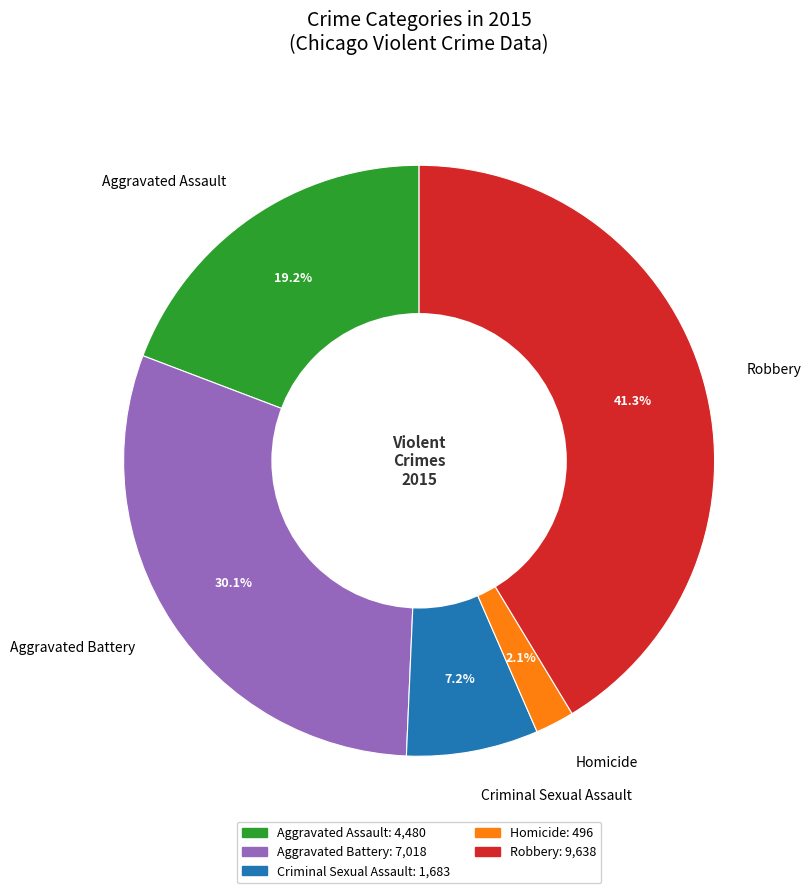

How many slices are in this pie chart?

5